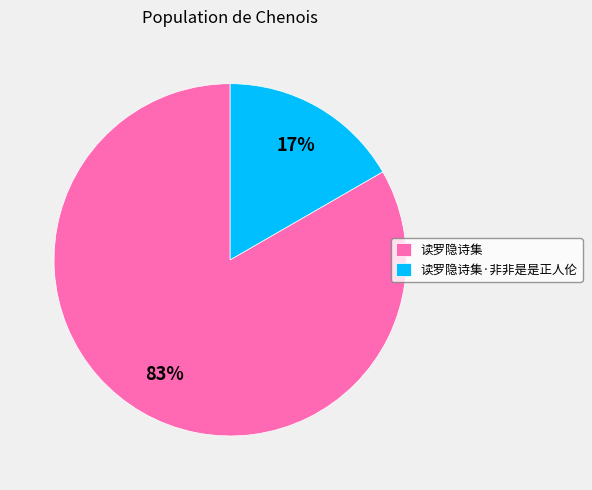

Combined, do 读罗隐诗集·非非是是正人伦 and 读罗隐诗集 account for over 50%?

Yes